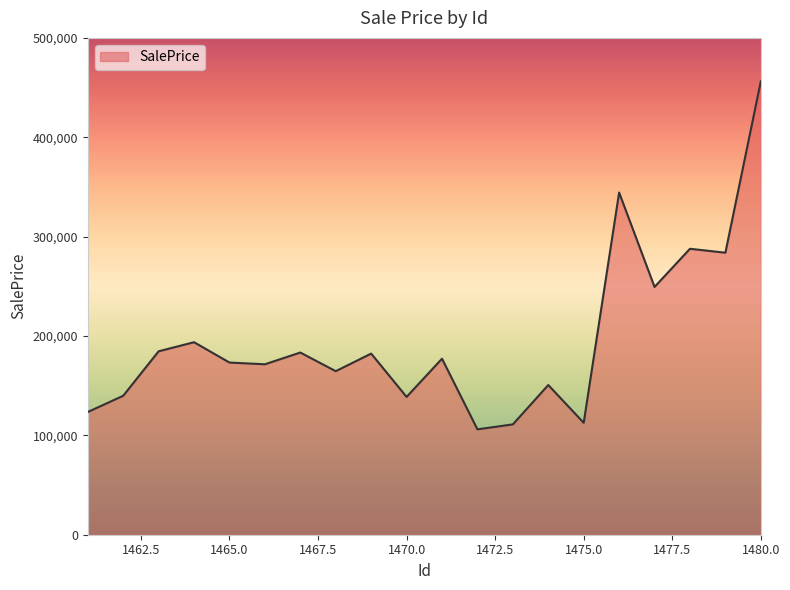

What is the maximum value shown in the chart?

456227.1